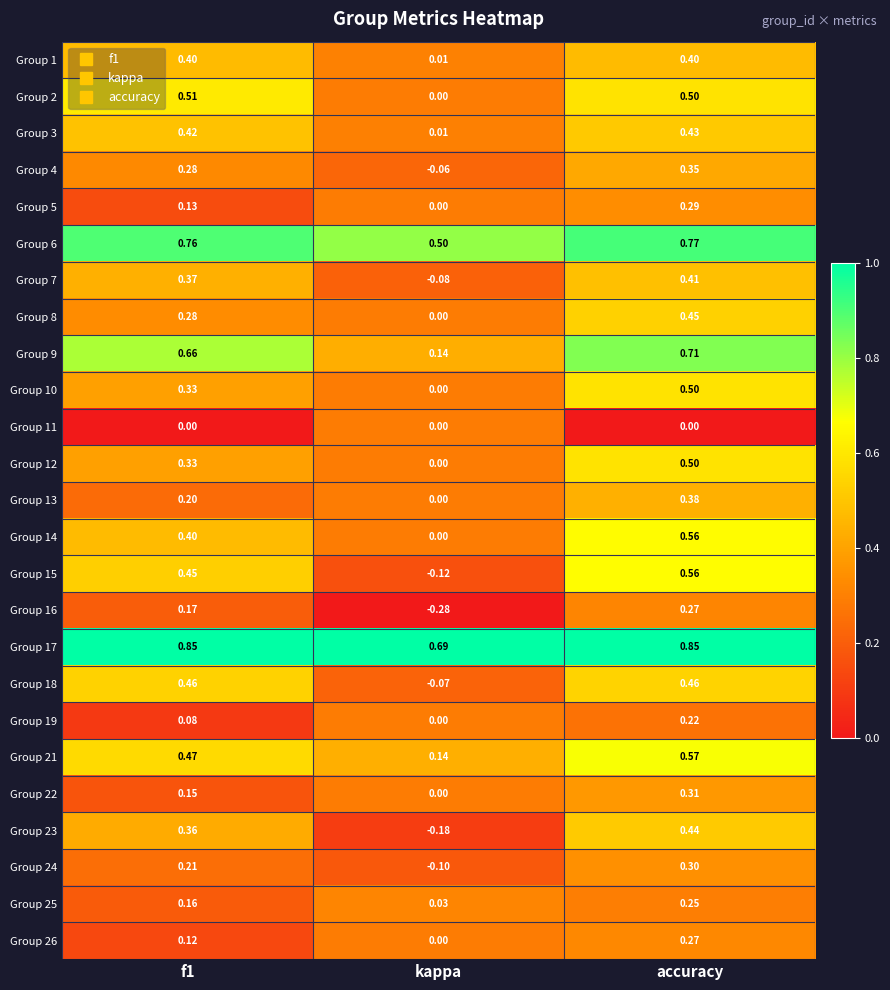

Which label corresponds to the smallest value in the chart?

kappa